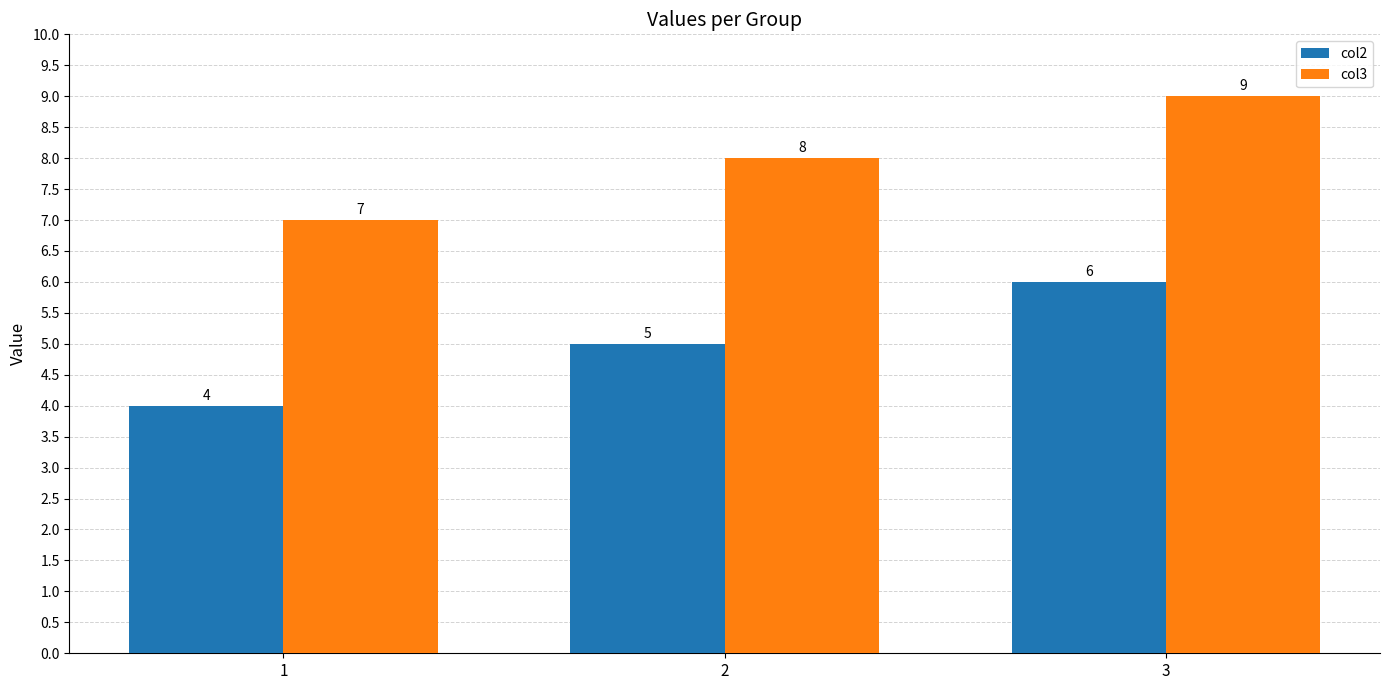

How many bars are there in each group?

2